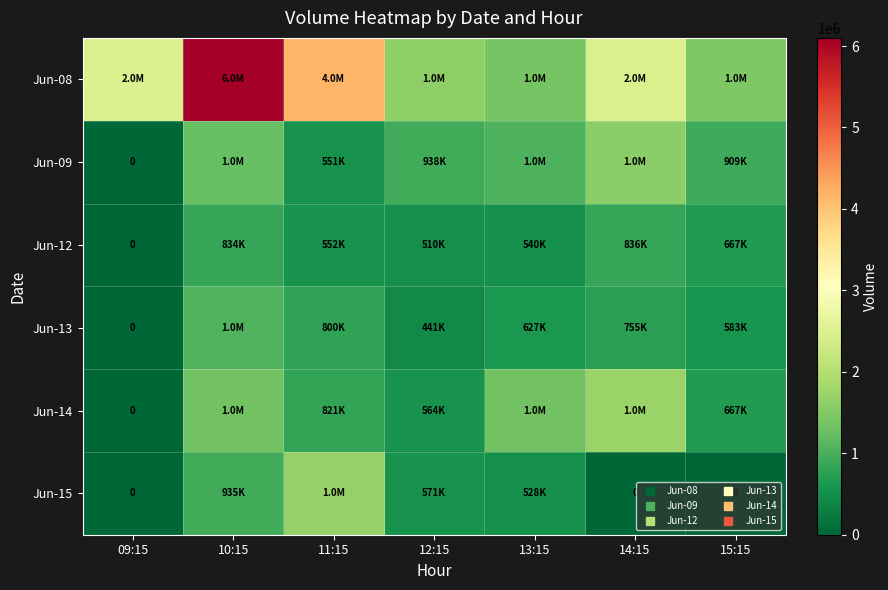

Is it true that Jun-09 equals 1026284 at 13:15?

True